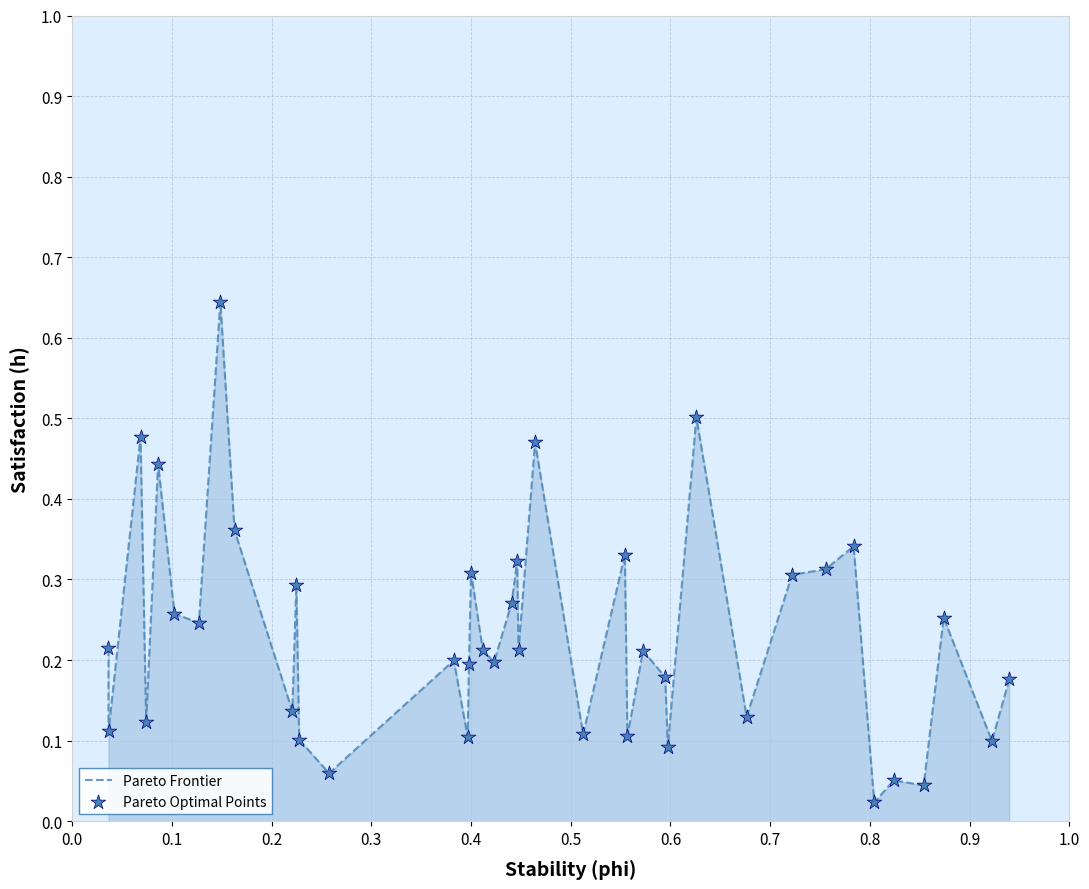

Is this an area chart (filled region under the line)?

Yes